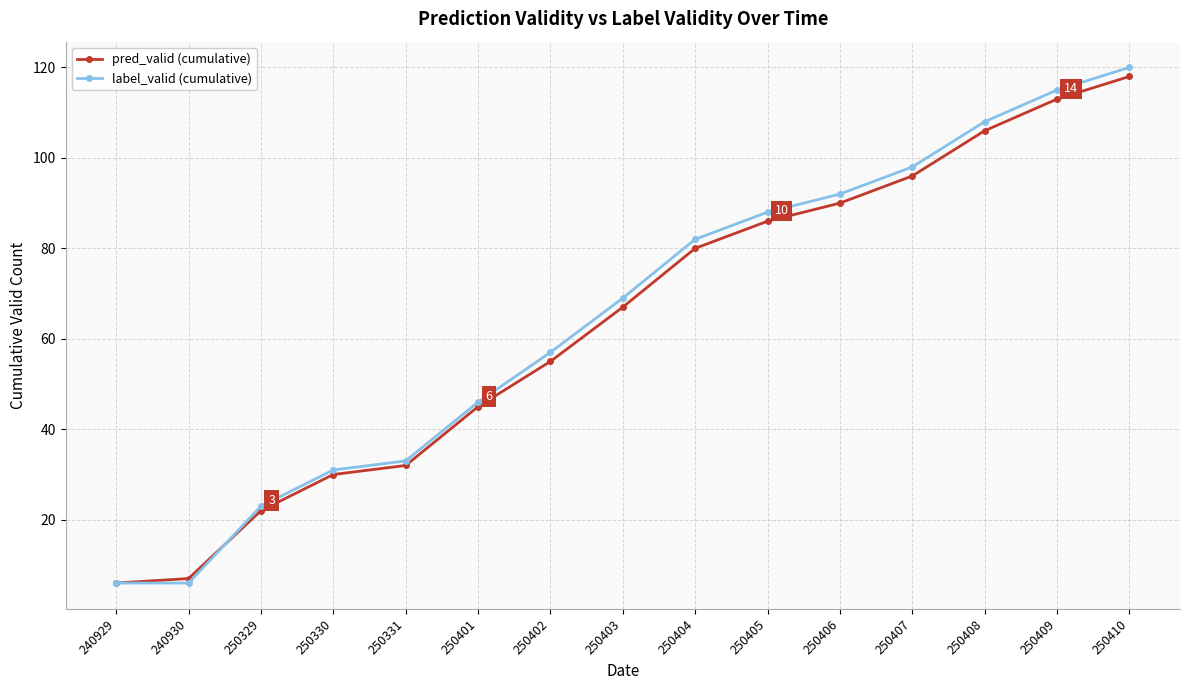

Which series has the widest spread of values?

label_valid (cumulative)